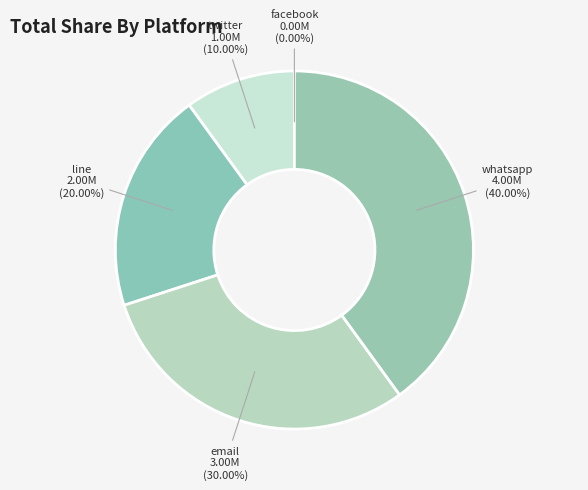

To the nearest percent, what percentage of the pie is twitter?

10%